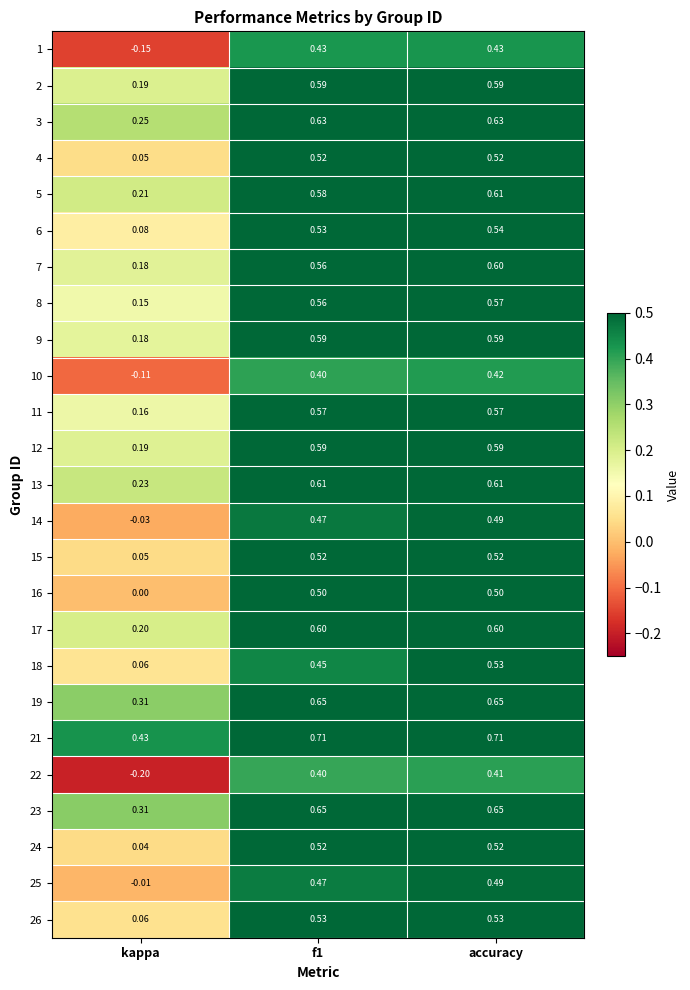

Which category has the lowest value across all series?

kappa